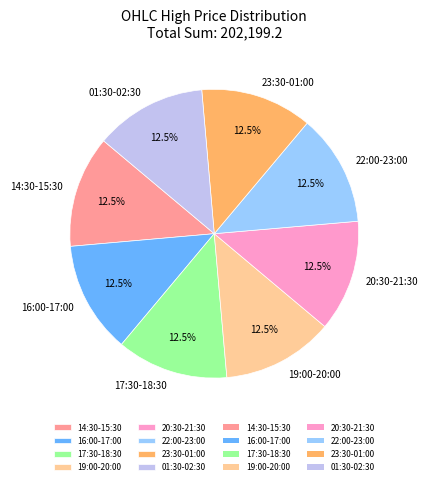

What percentage do 22:00-23:00 and 17:30-18:30 together represent?

25.0%